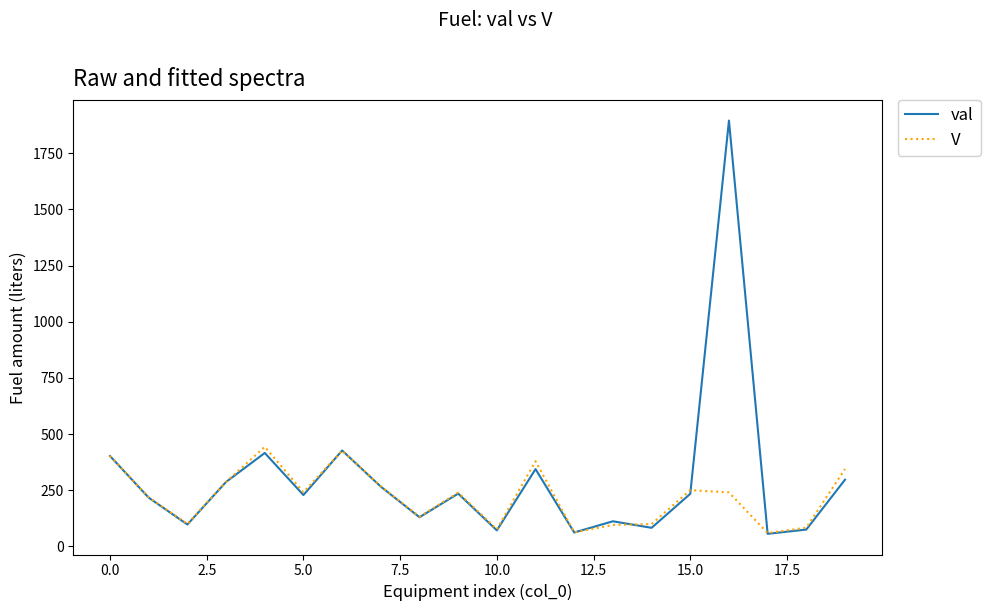

What is the greatest value displayed?

1895.8